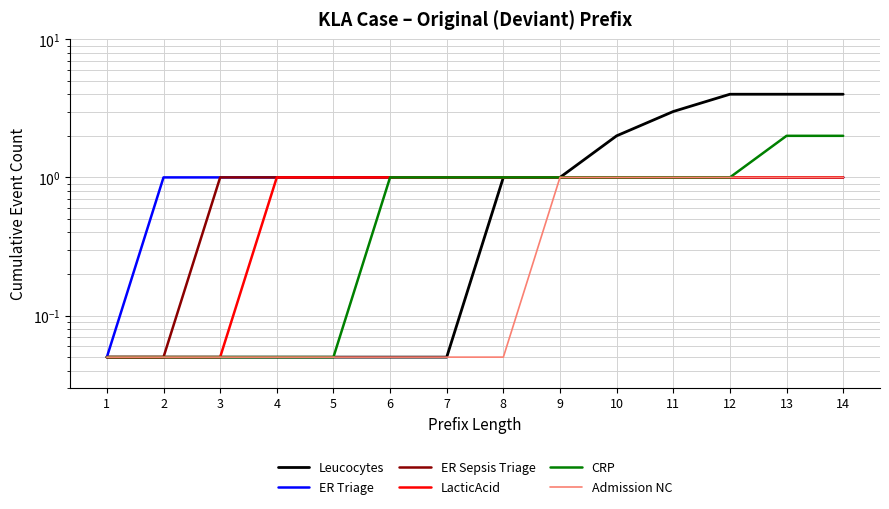

True or false: Leucocytes and Admission NC cross at least once.

False